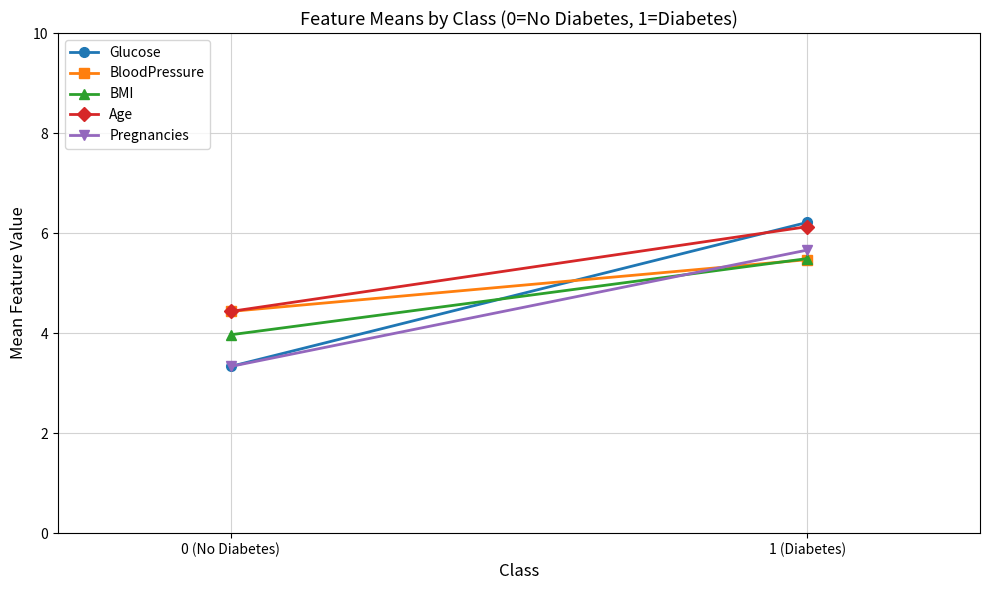

At which category does the chart reach its peak across all series?

1 (Diabetes)